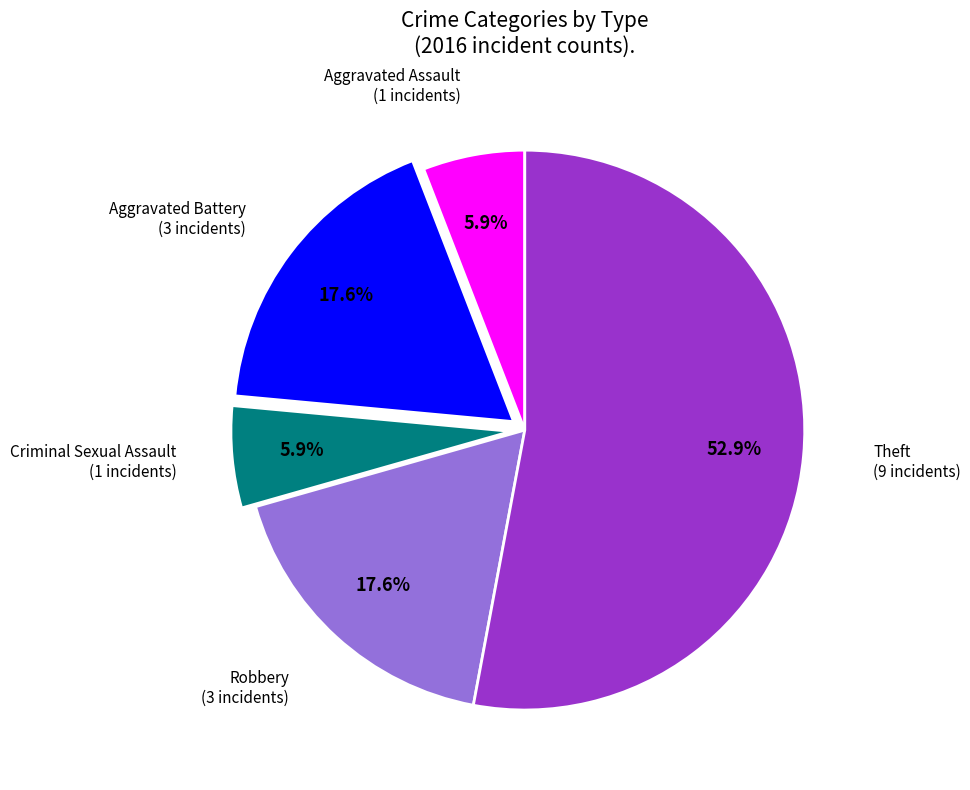

Count the number of slices in the pie.

5